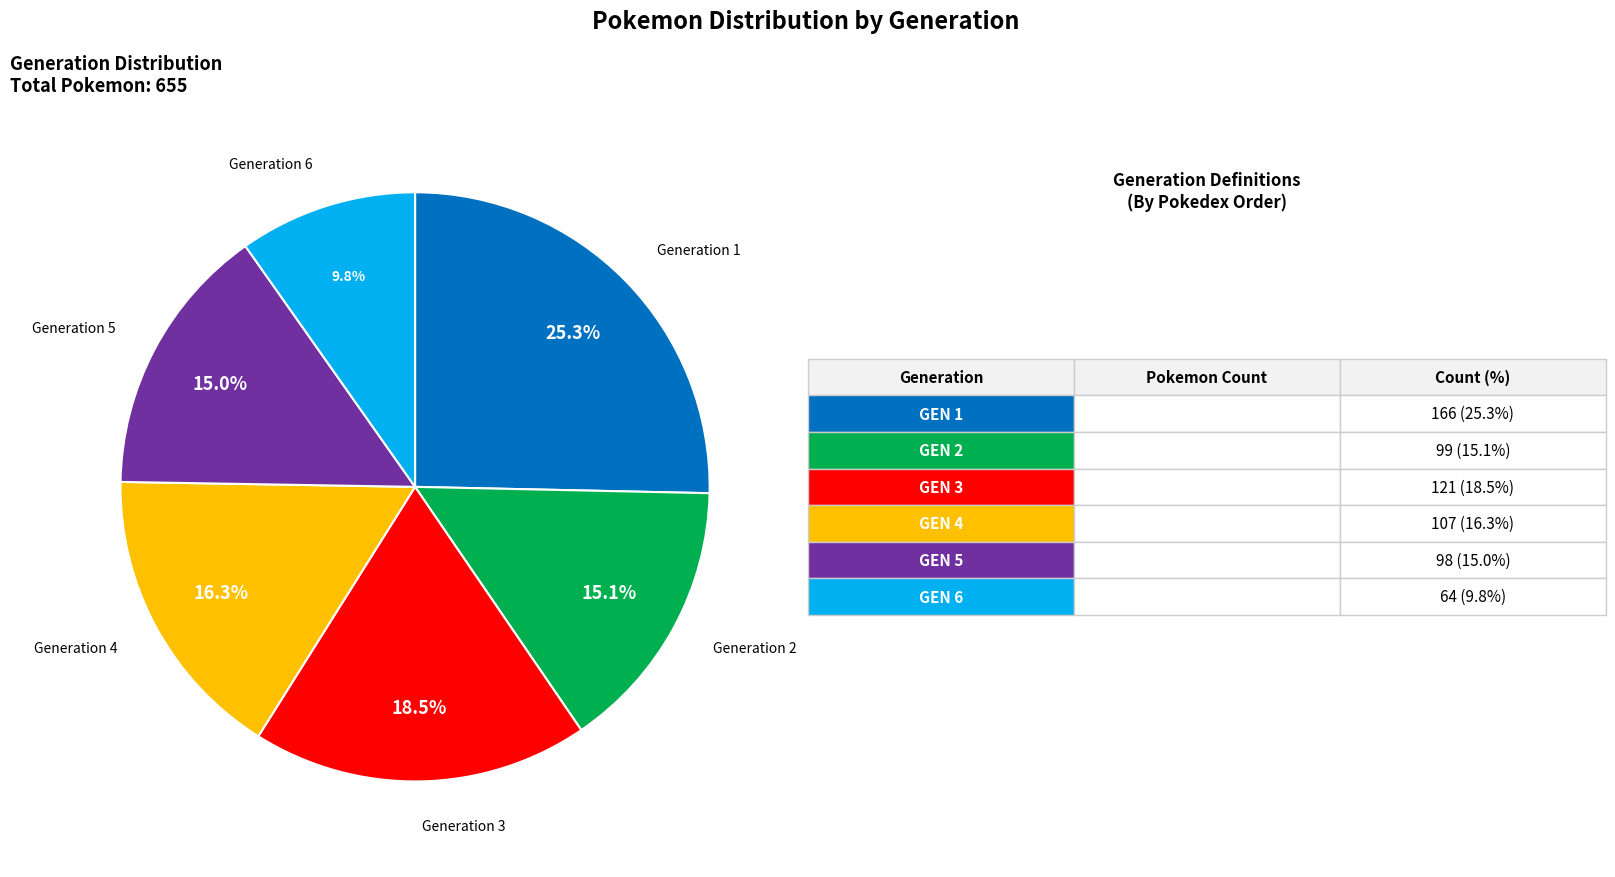

Count the number of slices in the pie.

6